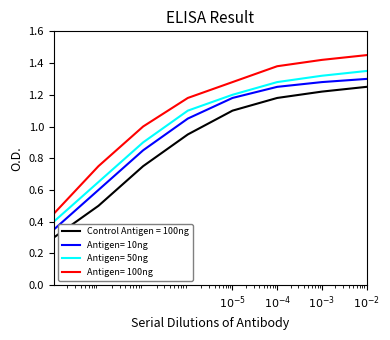

How many lines are shown in the chart?

4